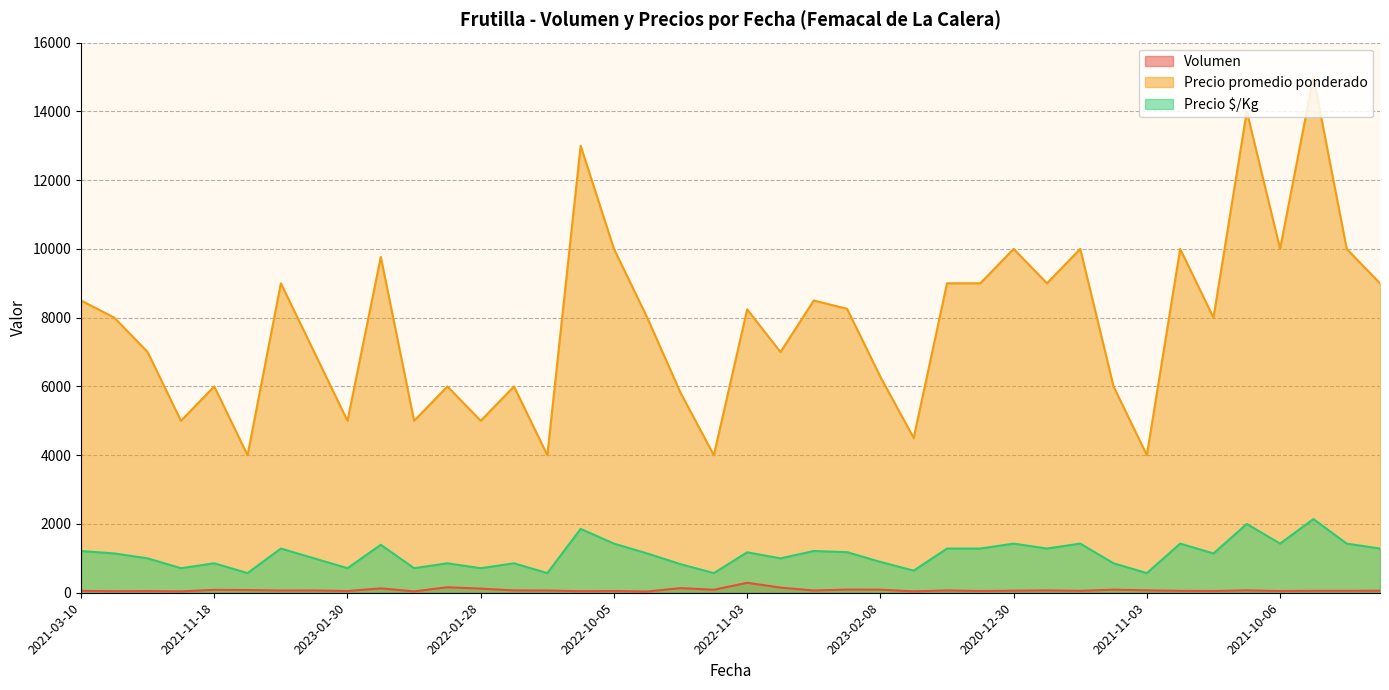

True or false: Precio promedio ponderado and Volumen cross at least once.

False